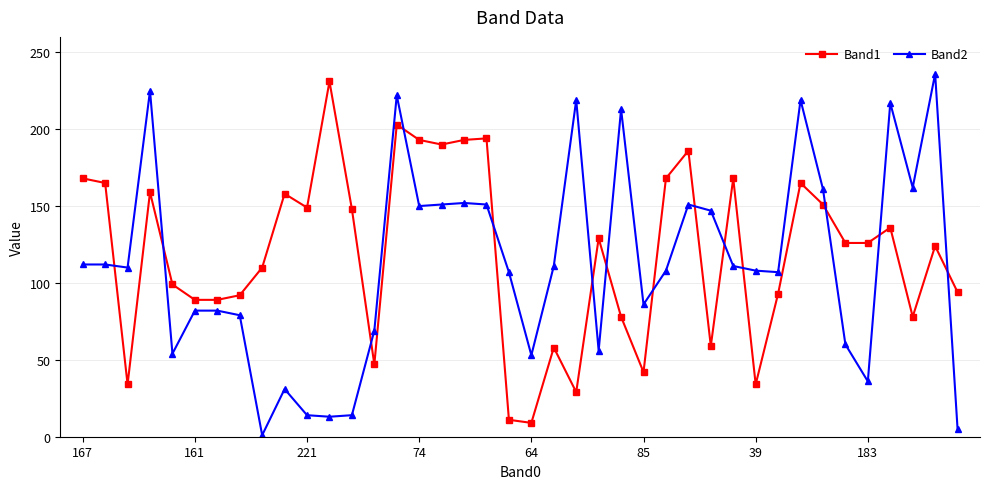

What is the greatest value displayed?

236